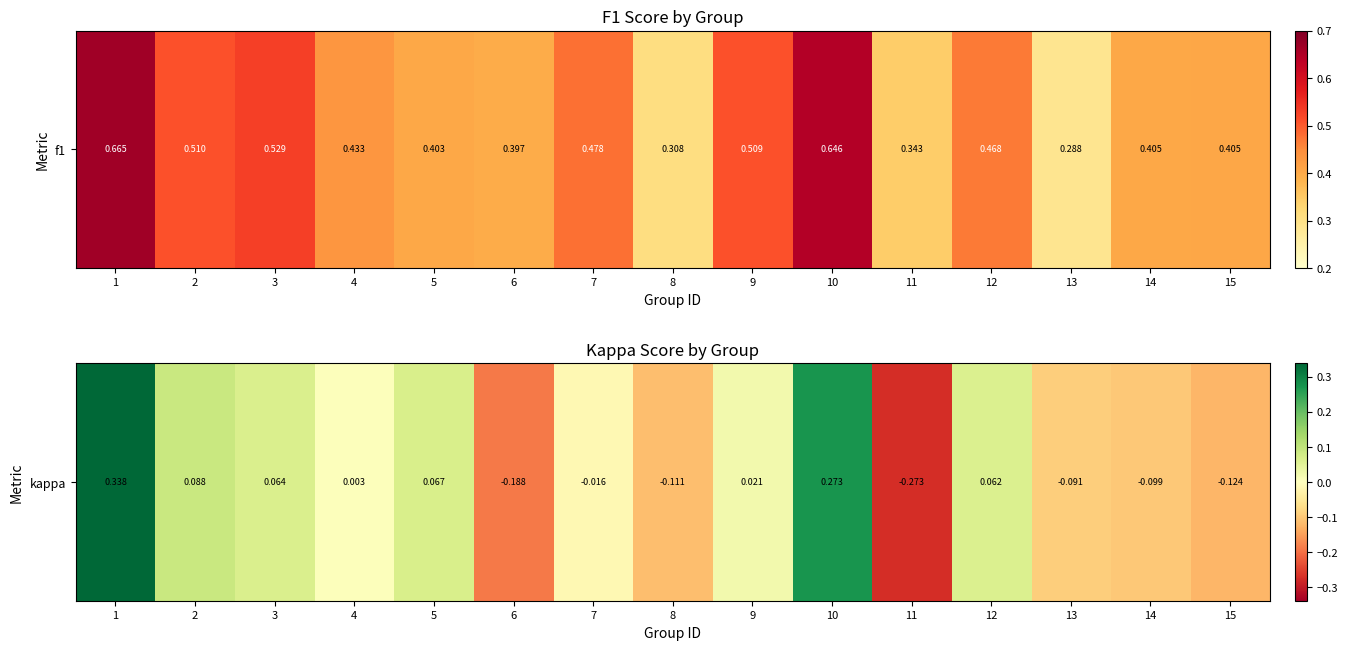

What is the minimum value shown in the chart?

-0.3